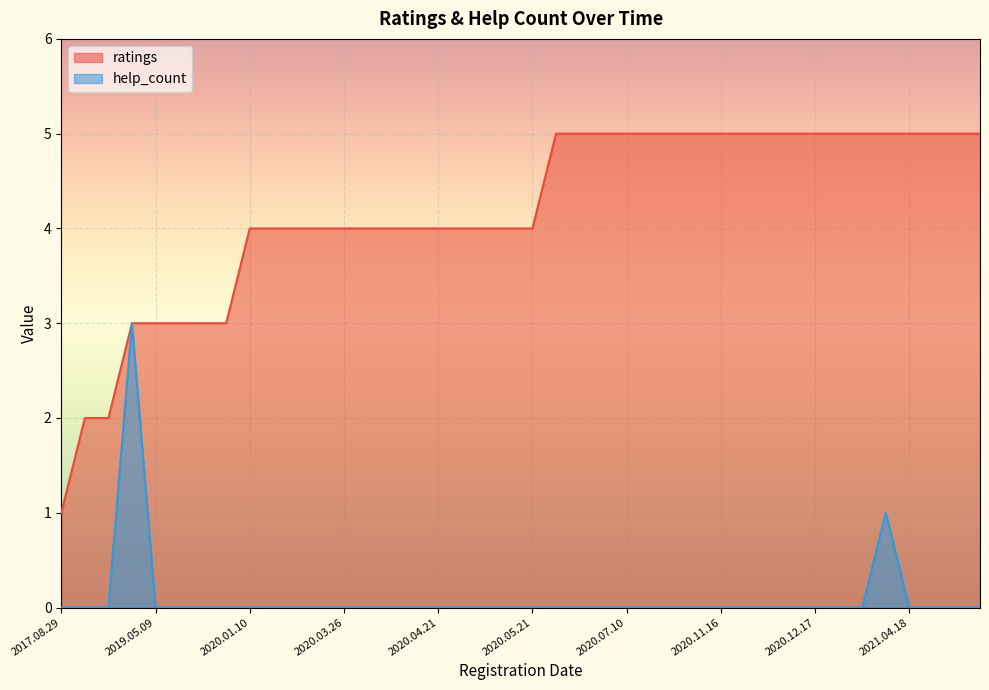

Which category has the highest value in the ratings series?

2020.06.02